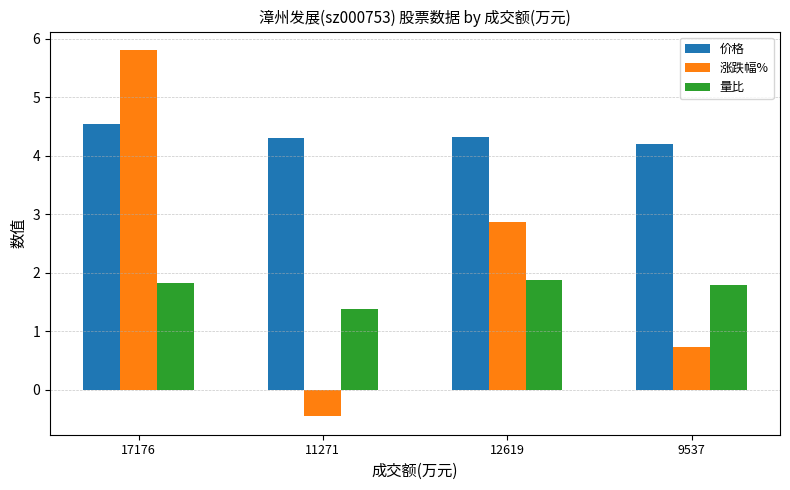

Which category has the highest value in the 价格 series?

17176